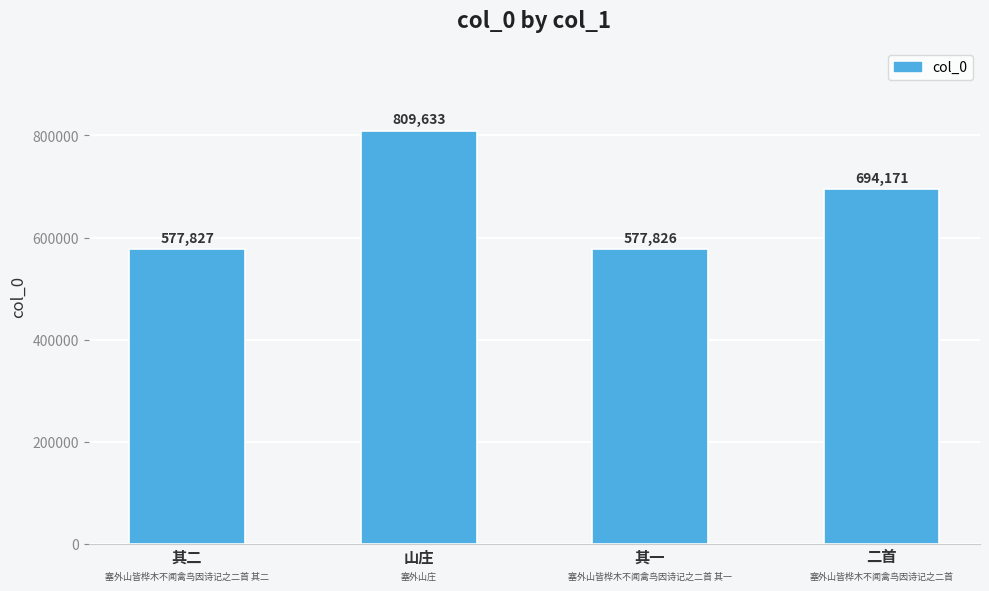

Reading left to right, transcribe all the data shown in this chart.

其二=577827	山庄=809633	其一=577826	二首=694171